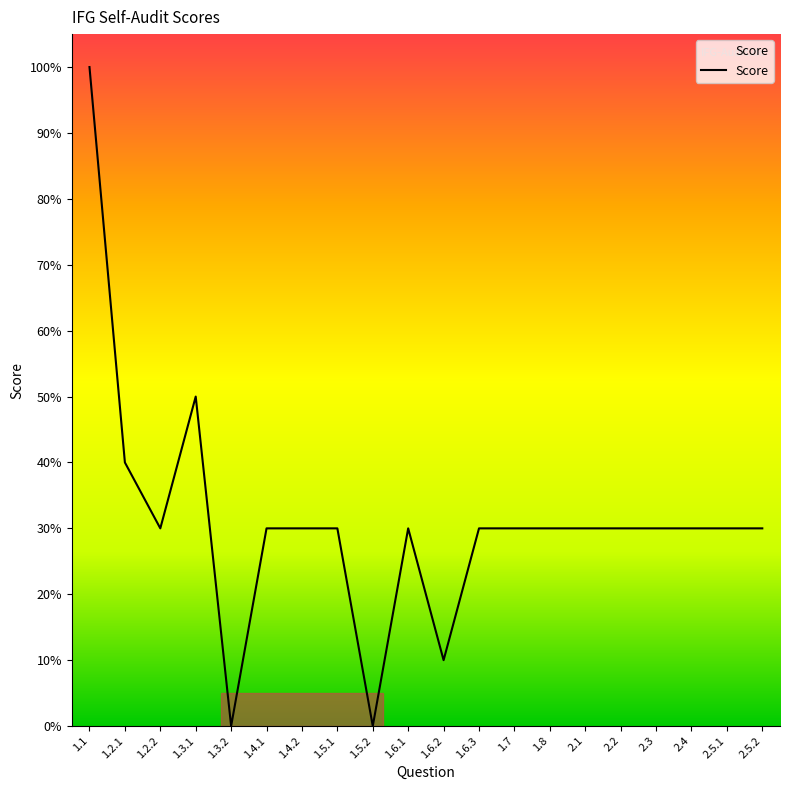

Reading left to right, extract all data points from this chart.

1.1=100	1.2.1=40	1.2.2=30	1.3.1=50	1.3.2=0	1.4.1=30	1.4.2=30	1.5.1=30	1.5.2=0	1.6.1=30	1.6.2=10	1.6.3=30	1.7=30	1.8=30	2.1=30	2.2=30	2.3=30	2.4=30	2.5.1=30	2.5.2=30